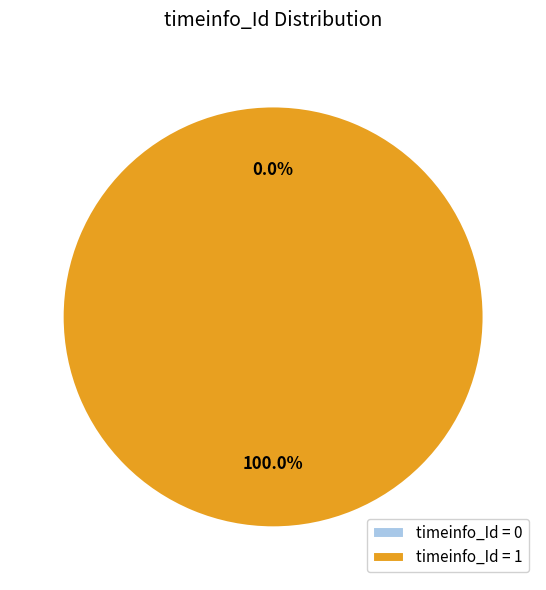

Does 0 represent more than half of the total?

No